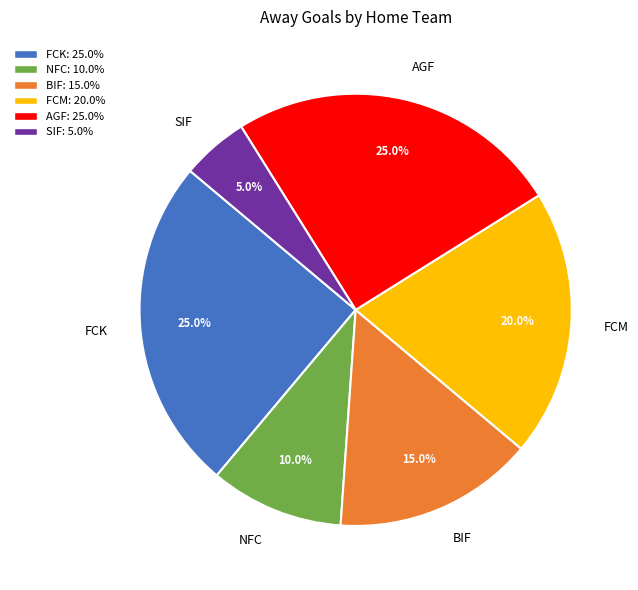

Approximately how many times larger is the value at NFC compared to FCM?

0.5